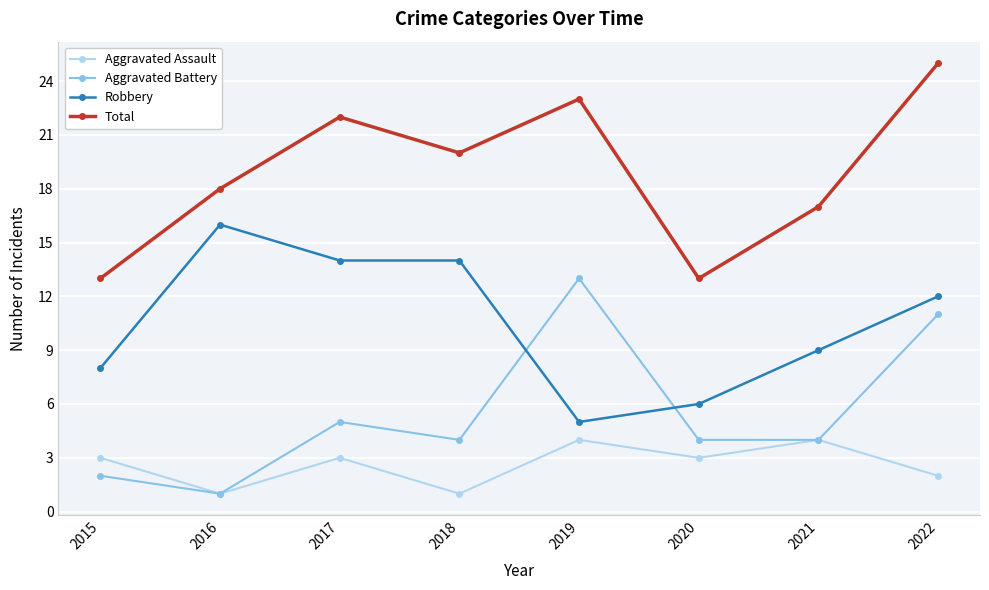

How many series are shown in this chart?

4